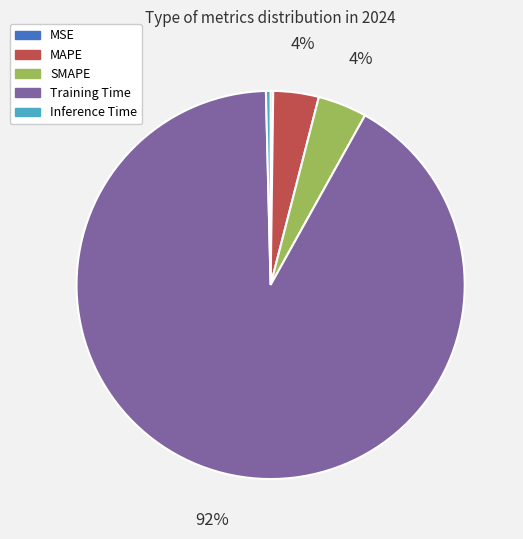

Between MAPE and Training Time, which is larger?

Training Time